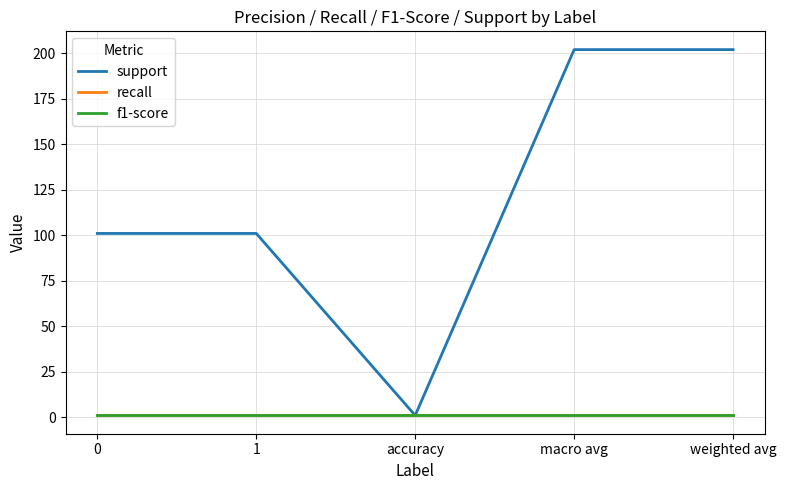

Does the chart display data point markers on the line(s)?

No